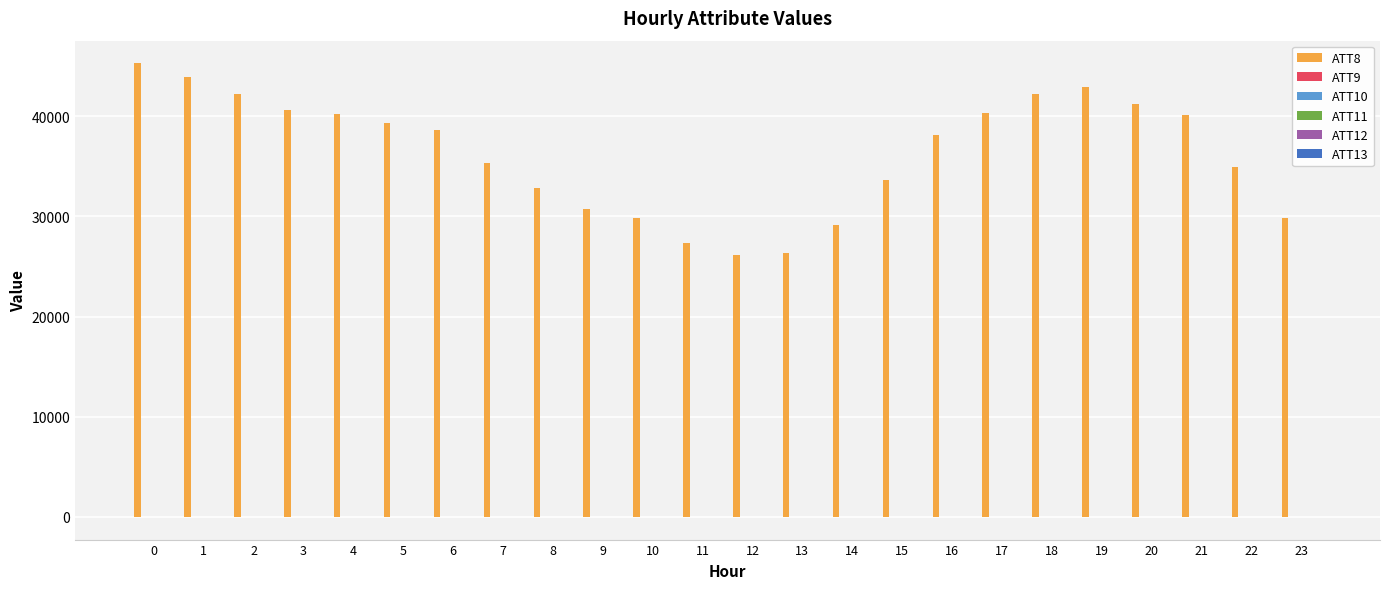

What is the difference between the ATT8 values at 22 and 23?

5100.0